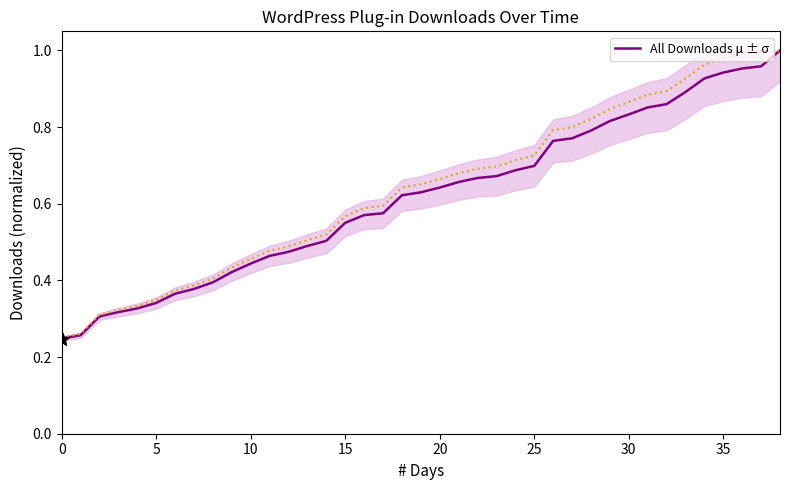

True or false: the data shows 0.7 at 21.

True